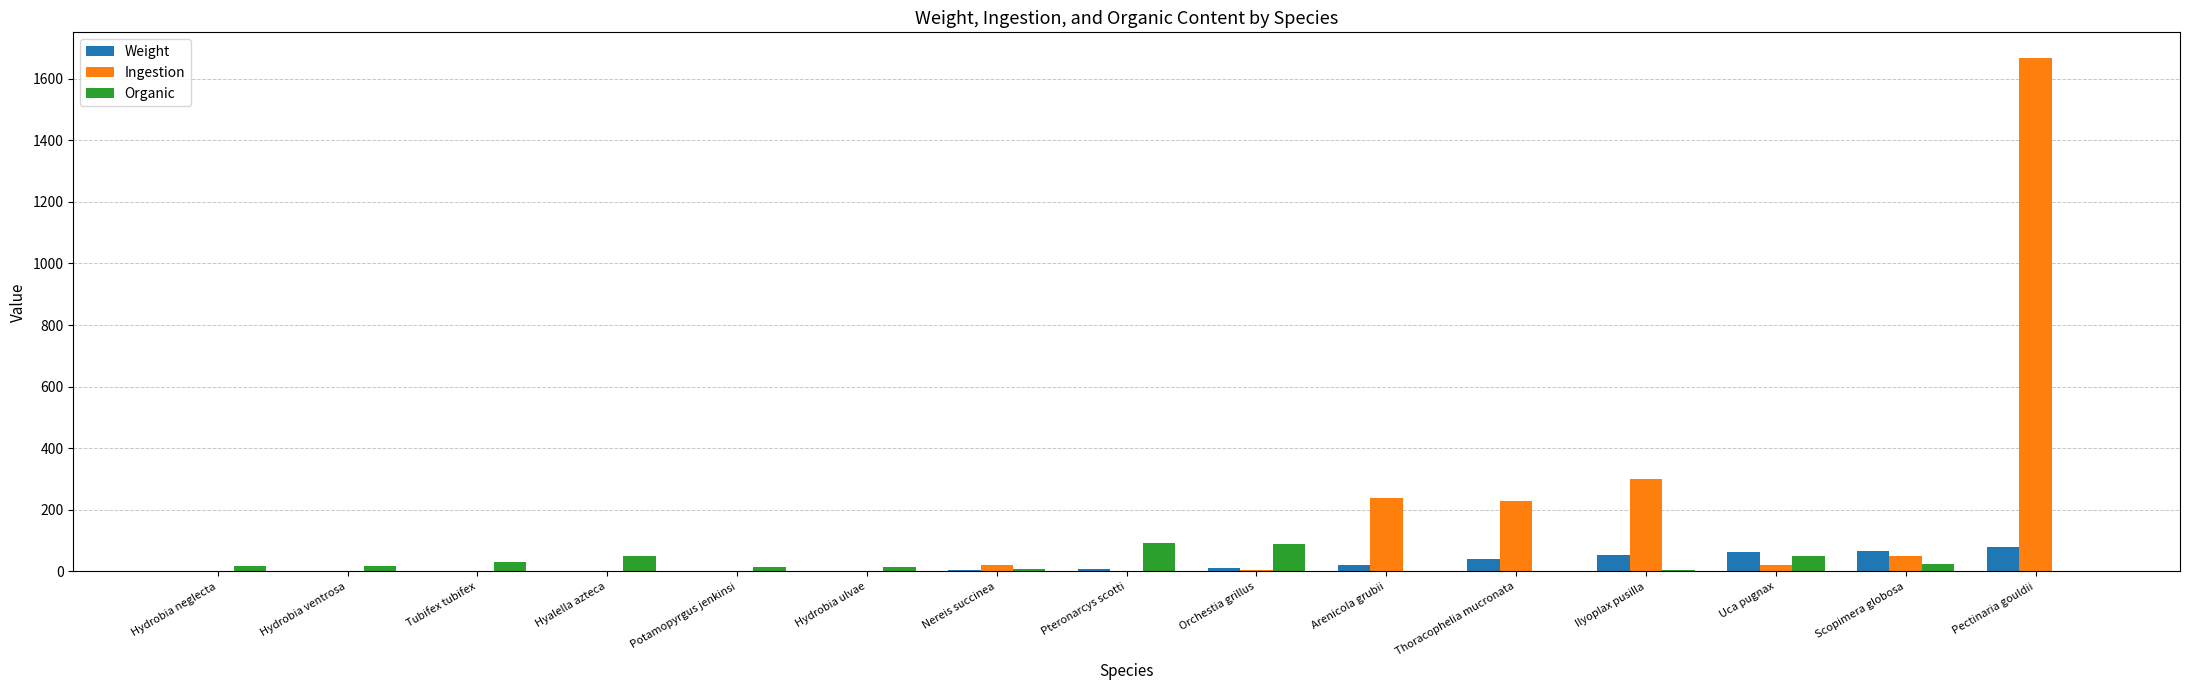

Between Thoracophelia mucronata and Pectinaria gouldii, which series saw the biggest shift?

Ingestion